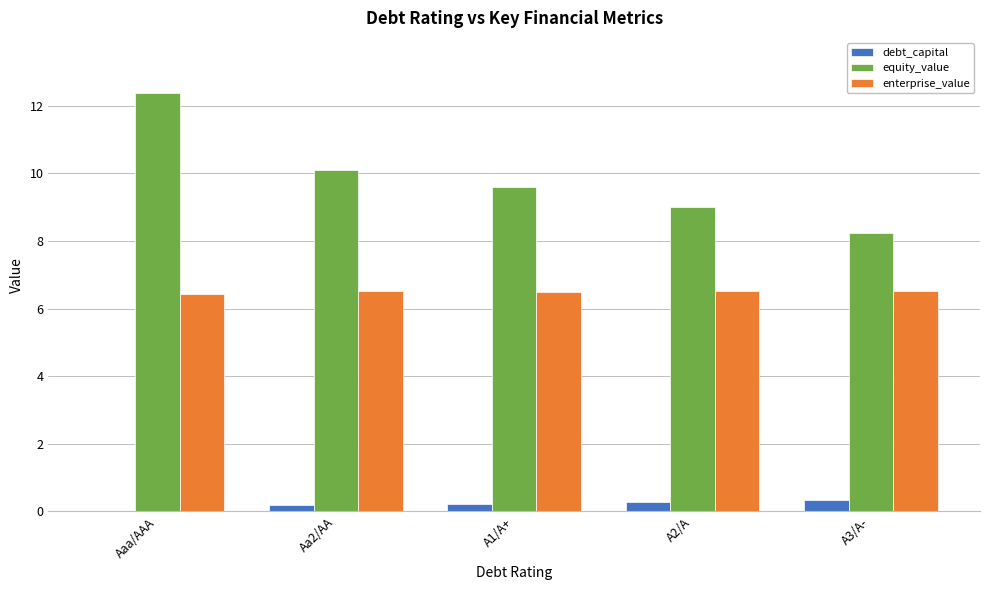

What is the approximate value of debt_capital at A1/A+?

0.2